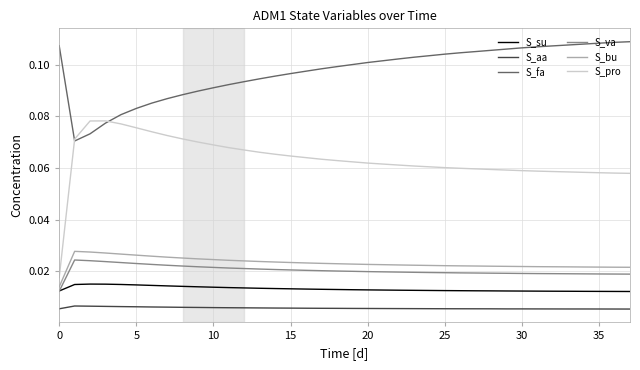

Which series has the largest range (max minus min)?

S_pro